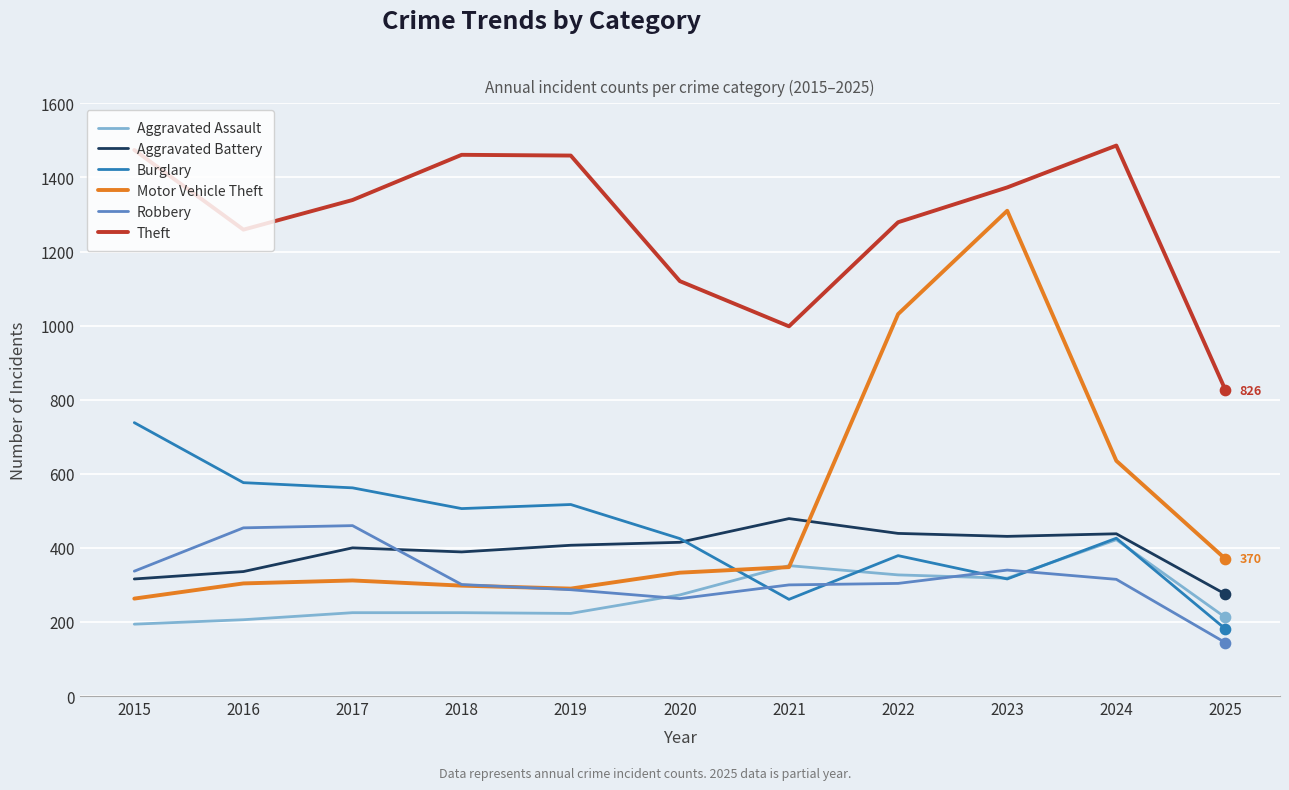

Between 2022 and 2025, which series saw the biggest shift?

Motor Vehicle Theft